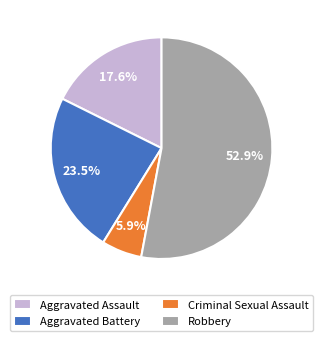

Which category has the biggest portion of the pie?

Robbery